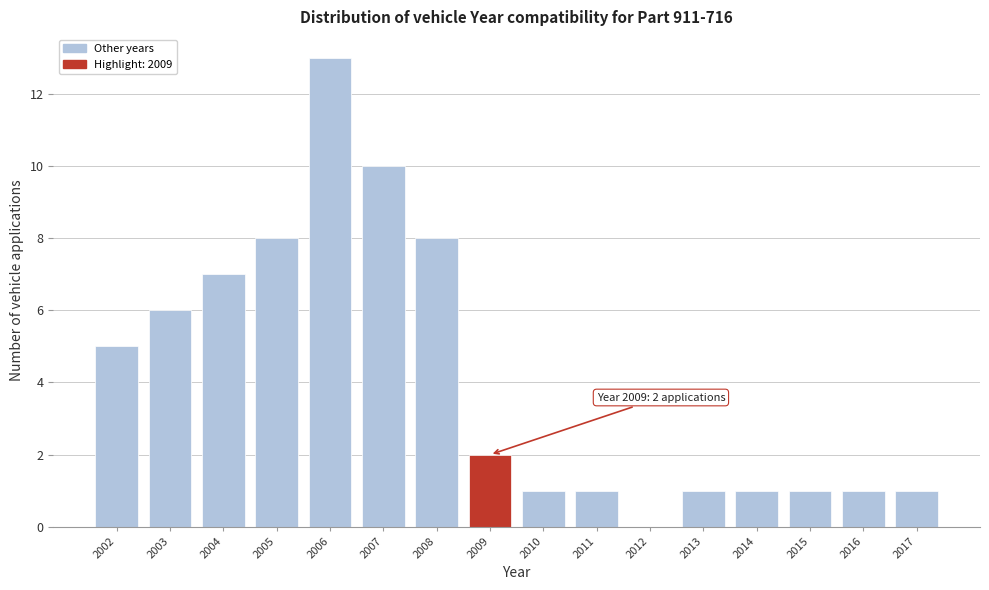

Reading left to right, extract all data points from this chart.

2002=5	2003=6	2004=7	2005=8	2006=13	2007=10	2008=8	2009=2	2010=1	2011=1	2012=0	2013=1	2014=1	2015=1	2016=1	2017=1